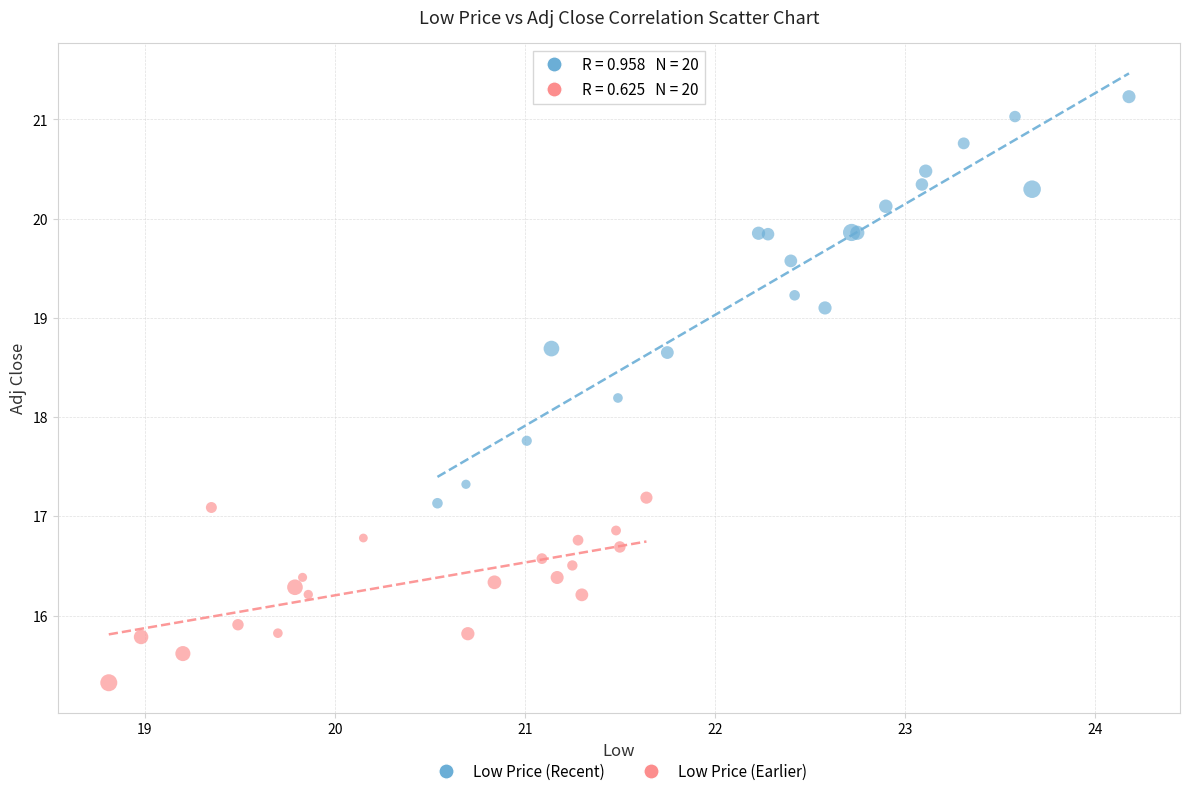

Which series reaches the maximum Y coordinate?

Low Price (Recent)